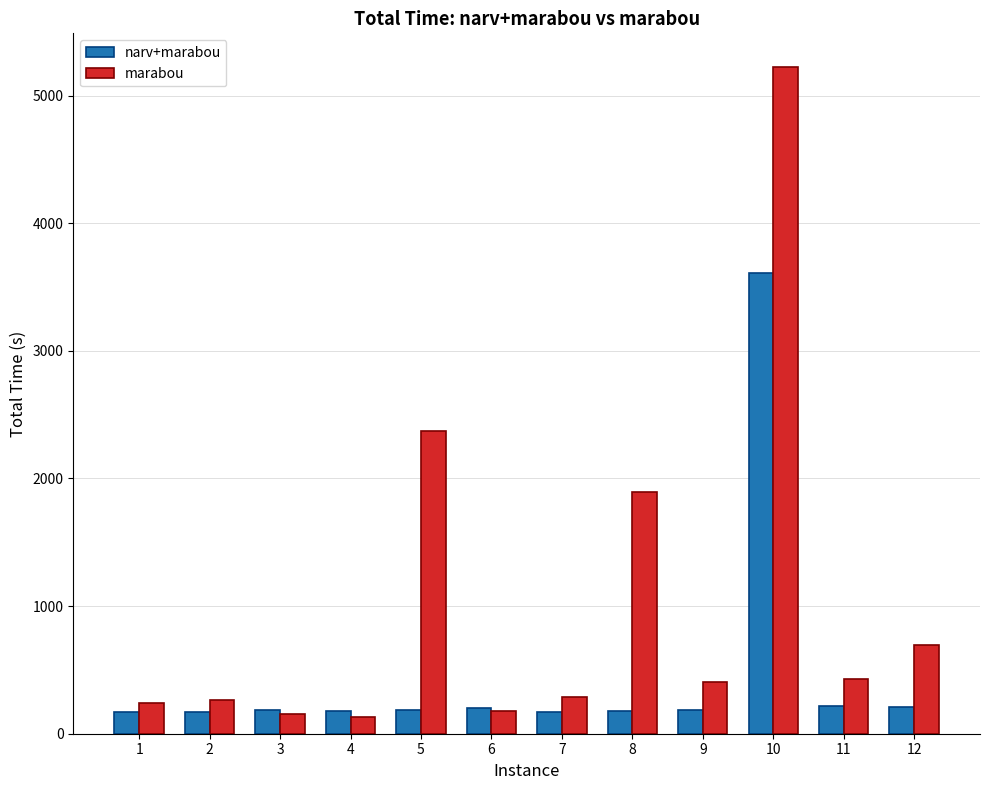

What is the difference between the narv+marabou values at 6 and 8?

20.0